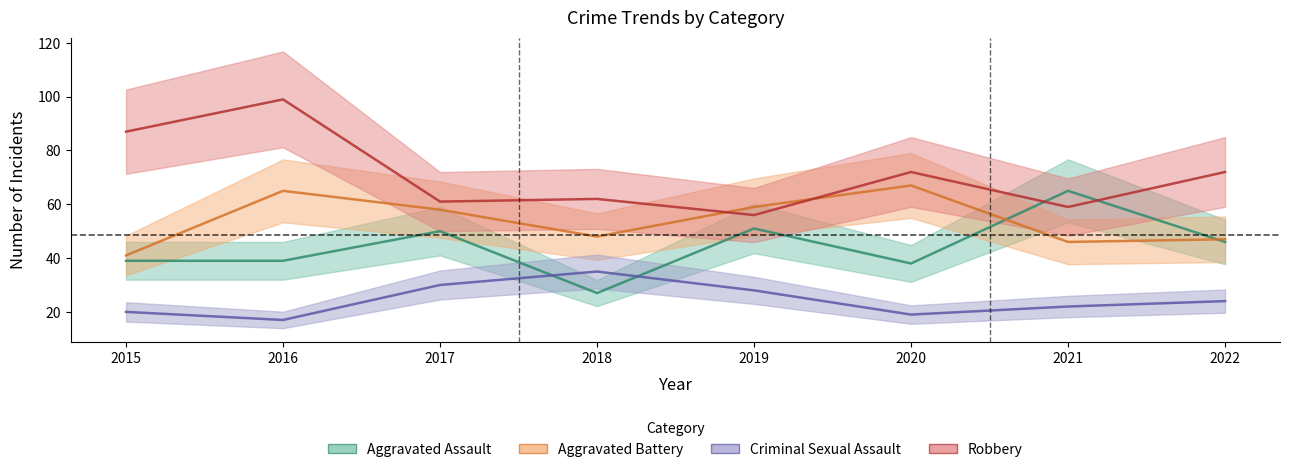

How many values in the Criminal Sexual Assault series are below 24?

4